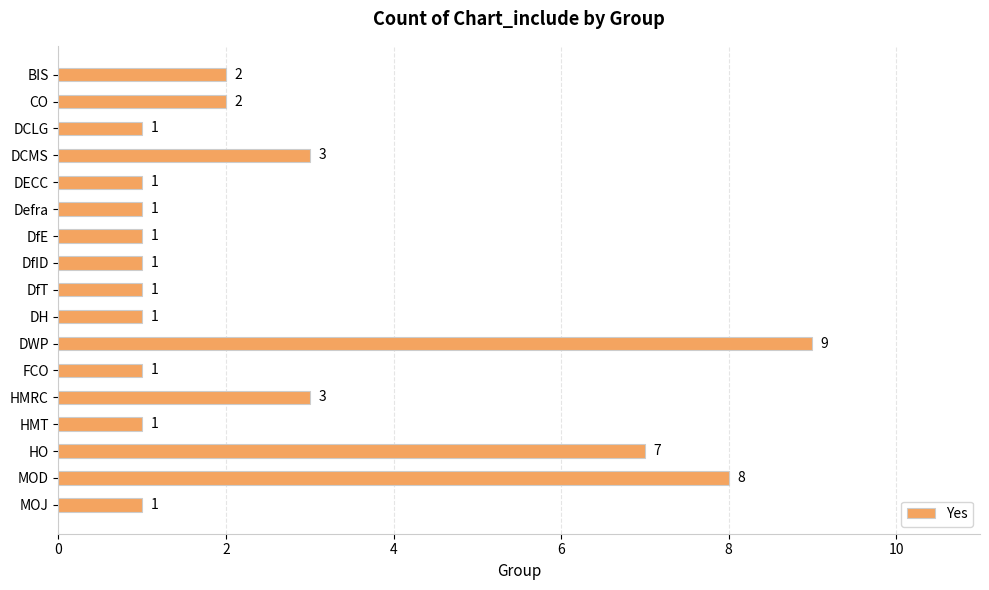

What is the greatest value displayed?

9